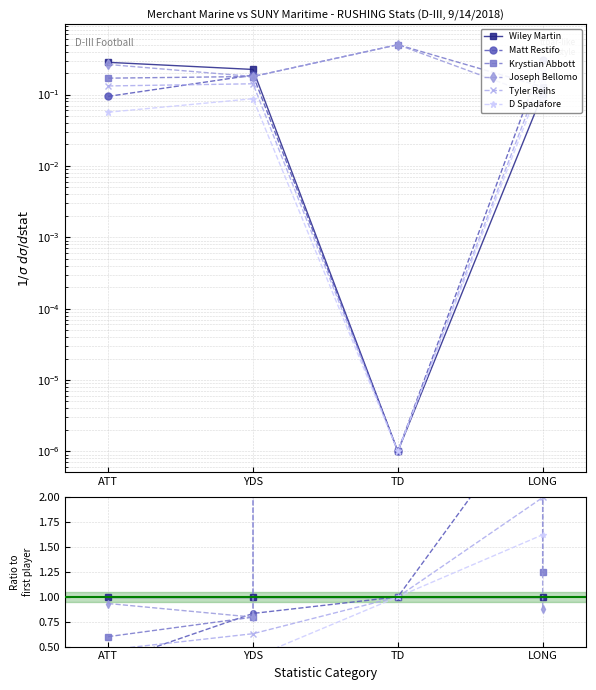

Which series has the largest range (max minus min)?

Krystian Abbott